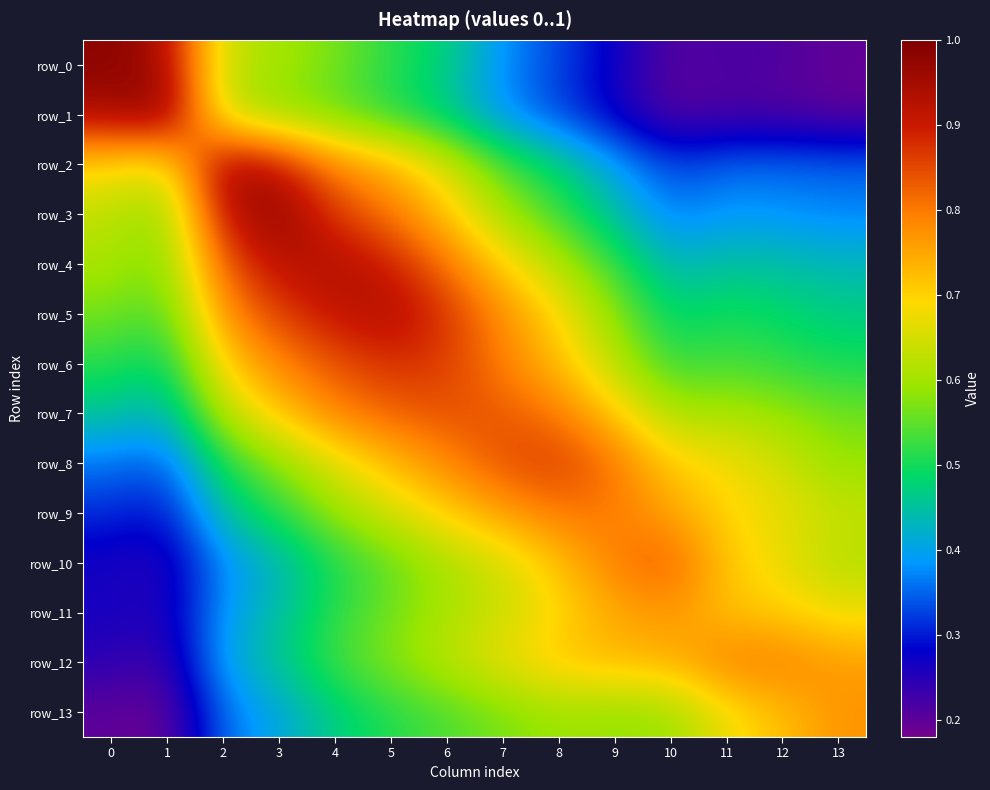

True or false: row_9 has a value of 0.3 at 1.

True